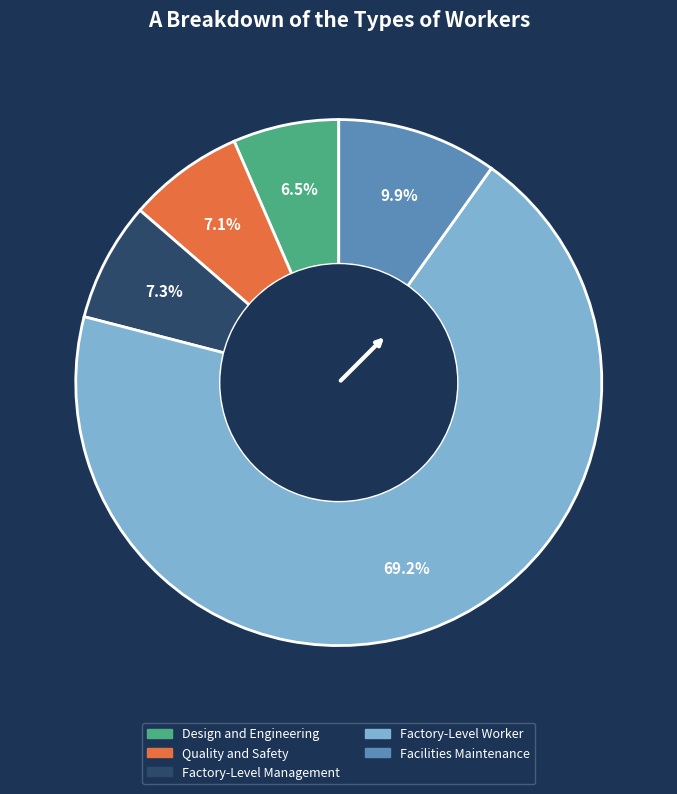

To the nearest percent, what is the combined percentage of Design and Engineering and Facilities Maintenance?

16%